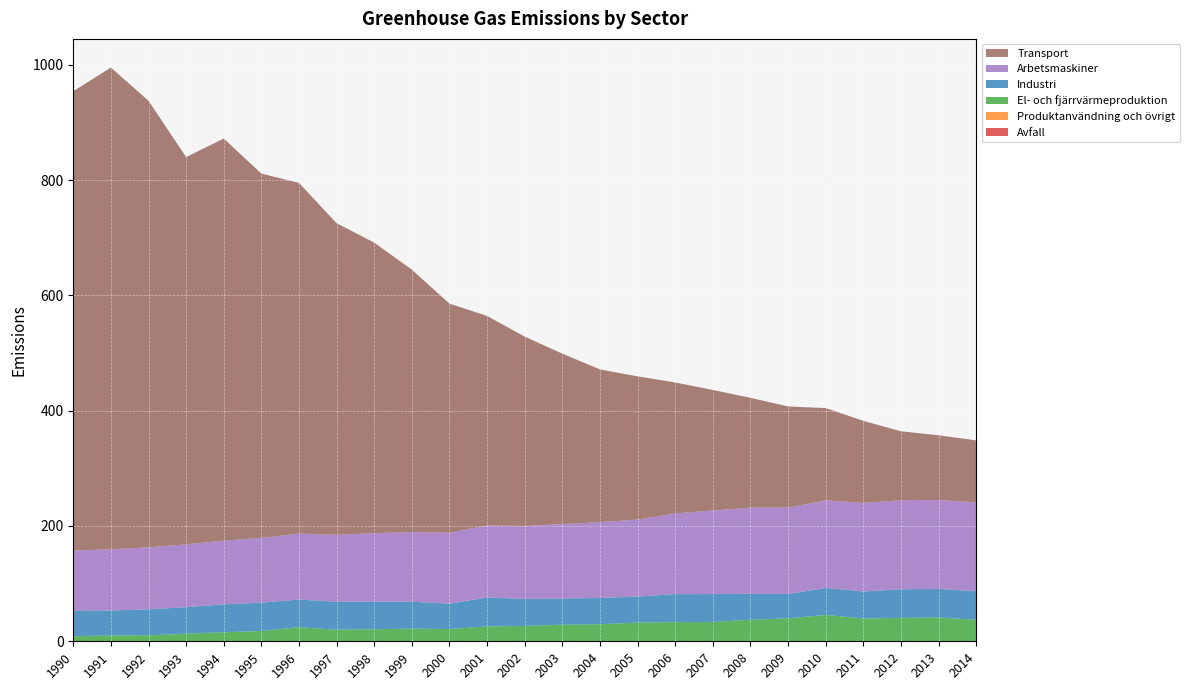

Reading left to right, extract all data points from this chart.

Avfall: 1990=0.0	1991=0.0	1992=0.1	1993=0.1	1994=0.1	1995=0.1	1996=0.1	1997=0.1	1998=0.1	1999=0.1	2000=0.1	2001=0.1	2002=0.1	2003=0.2	2004=0.2	2005=0.1	2006=0.1	2007=0.2	2008=0.2	2009=0.2	2010=0.2	2011=0.3	2012=0.2	2013=0.2	2014=0.2
Produktanvändning och övrigt: 1990=0.5	1991=0.5	1992=0.5	1993=0.4	1994=0.4	1995=0.4	1996=0.4	1997=0.3	1998=0.3	1999=0.3	2000=0.3	2001=0.3	2002=0.3	2003=0.3	2004=0.3	2005=0.3	2006=0.3	2007=0.3	2008=0.2	2009=0.2	2010=0.2	2011=0.3	2012=0.2	2013=0.2	2014=0.2
El- och fjärrvärmeproduktion: 1990=8.2	1991=9.7	1992=9.7	1993=12.7	1994=15.2	1995=17.4	1996=23.9	1997=19.6	1998=20.5	1999=21.6	2000=20.8	2001=25.4	2002=26.1	2003=28.3	2004=29.0	2005=32.0	2006=32.8	2007=33.1	2008=37.0	2009=39.3	2010=45.2	2011=39.1	2012=40.1	2013=40.9	2014=36.8
Industri: 1990=43.9	1991=43.2	1992=45.1	1993=46.0	1994=48.4	1995=49.1	1996=48.0	1997=48.5	1998=48.1	1999=46.6	2000=44.0	2001=50.2	2002=46.9	2003=45.5	2004=45.6	2005=45.1	2006=48.5	2007=48.4	2008=44.9	2009=42.2	2010=46.9	2011=46.8	2012=49.6	2013=49.6	2014=49.5
Arbetsmaskiner: 1990=104.7	1991=106.1	1992=107.6	1993=109.0	1994=110.5	1995=112.2	1996=114.4	1997=116.2	1998=118.4	1999=120.9	2000=123.0	2001=124.9	2002=126.5	2003=129.0	2004=131.4	2005=133.6	2006=140.0	2007=144.9	2008=149.5	2009=149.8	2010=151.9	2011=153.8	2012=154.5	2013=154.2	2014=154.1
Transport: 1990=796.9	1991=835.6	1992=774.5	1993=671.7	1994=697.3	1995=632.0	1996=608.2	1997=540.5	1998=504.0	1999=455.1	2000=397.4	2001=363.4	2002=328.4	2003=295.7	2004=264.9	2005=248.3	2006=227.2	2007=209.1	2008=190.5	2009=175.5	2010=160.1	2011=142.2	2012=119.6	2013=112.2	2014=107.6